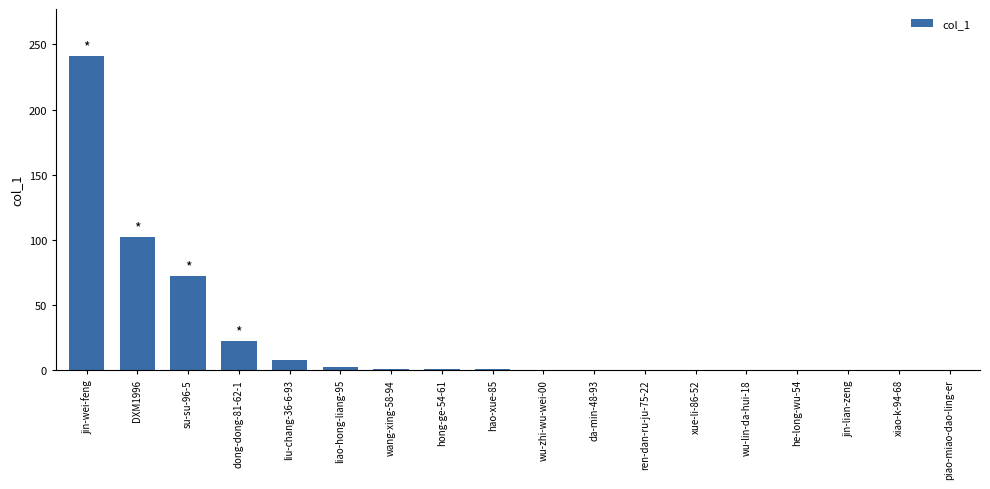

Count the number of data series in this chart.

1